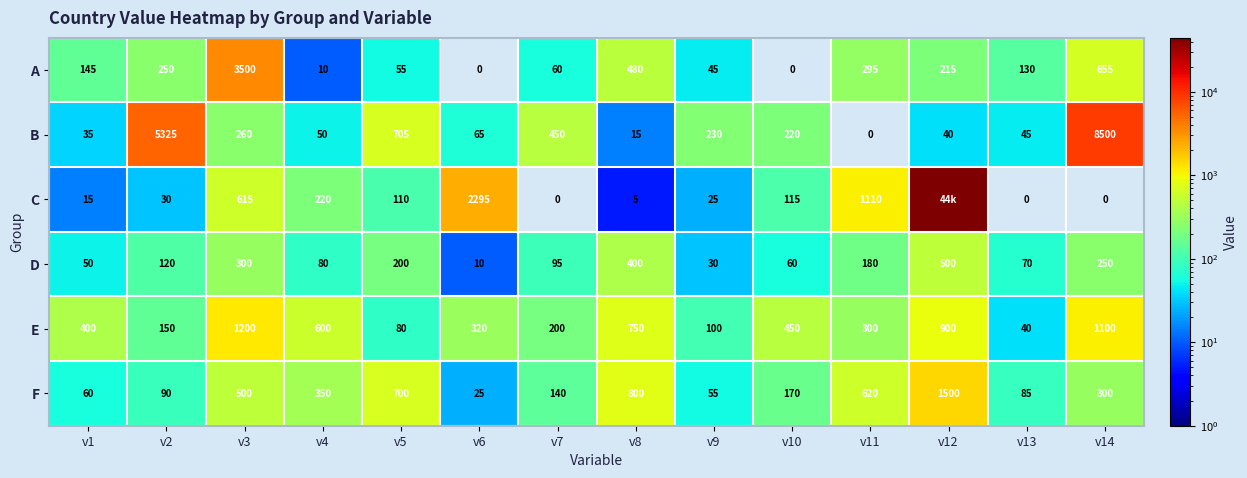

At how many categories does at least one series exceed 35081?

1